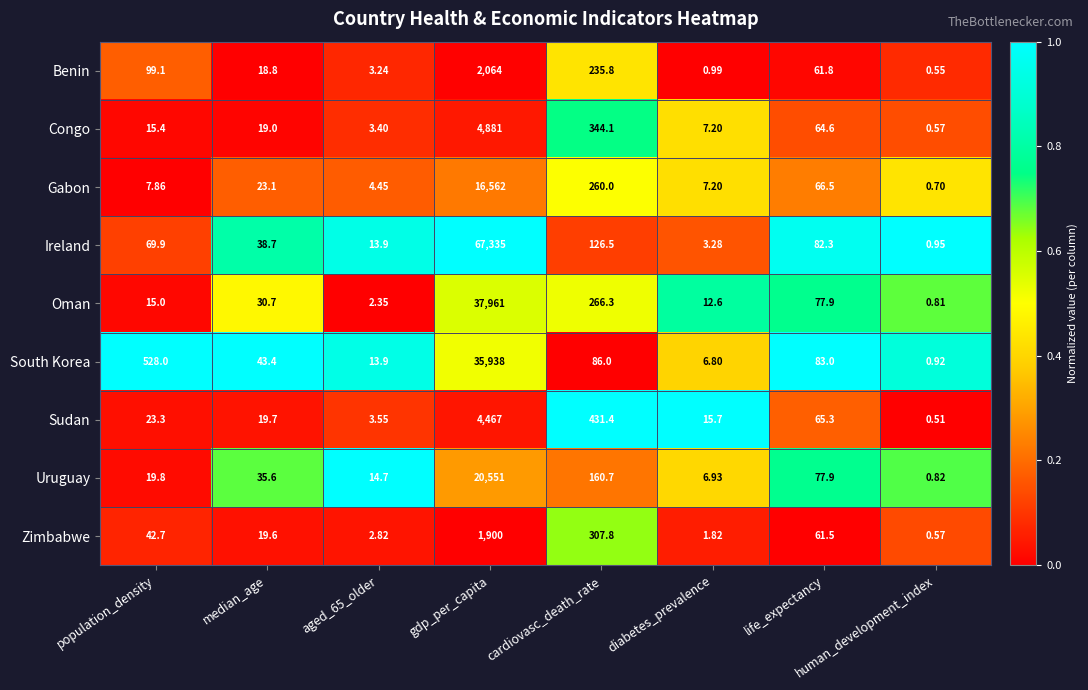

Between aged_65_older and diabetes_prevalence, which series saw the biggest shift?

Sudan